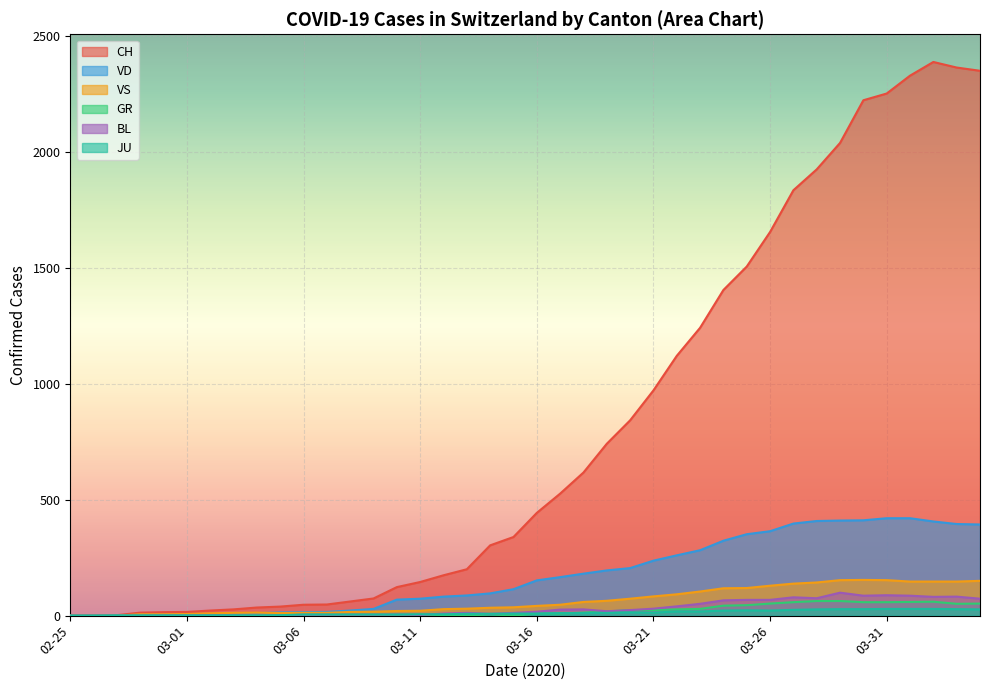

True or false: GR and CH intersect in this chart.

False